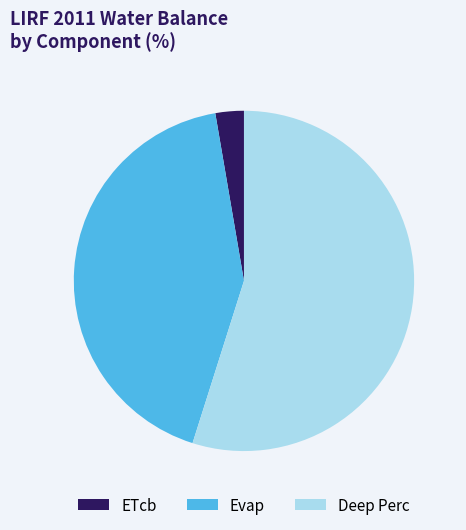

How many slices are in this pie chart?

3